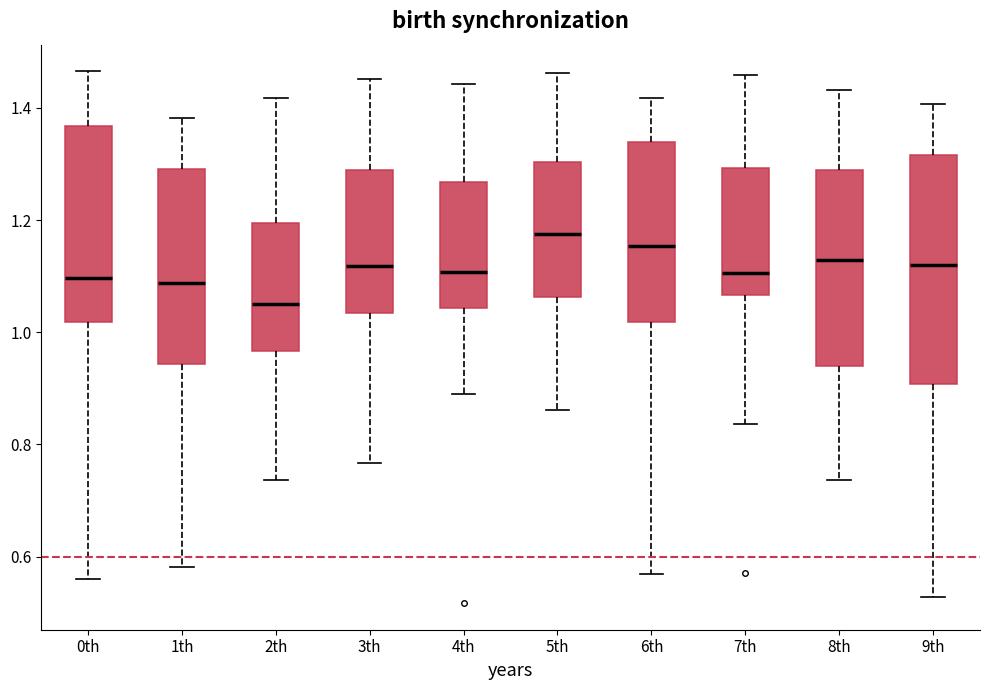

Where does the upper whisker of the box for 5th end on the y-axis? The values are not printed on the chart, so give them approximately, as read against the axis.

1.46